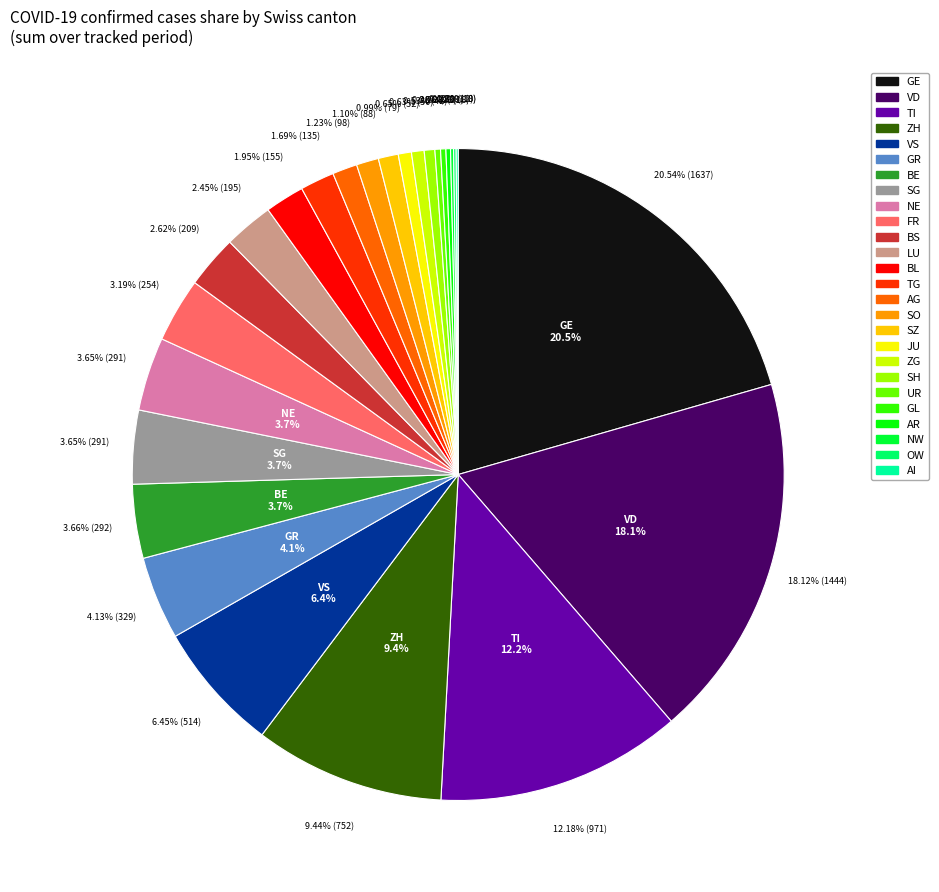

What is the change in value from SZ to VS?

+435